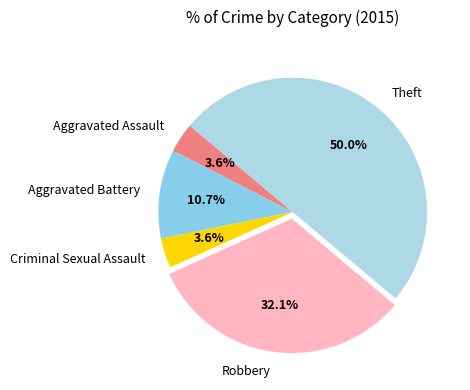

To the nearest percent, what is the difference between the largest and smallest slice percentages?

46%